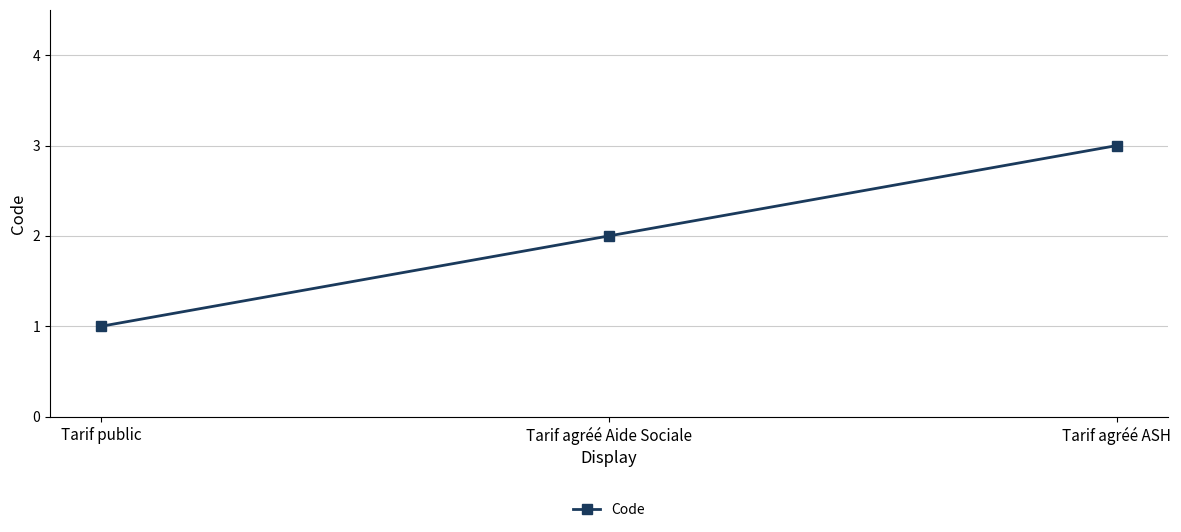

Reading right to left, what are all the values shown in this chart?

Tarif agréé ASH=3	Tarif agréé Aide Sociale=2	Tarif public=1